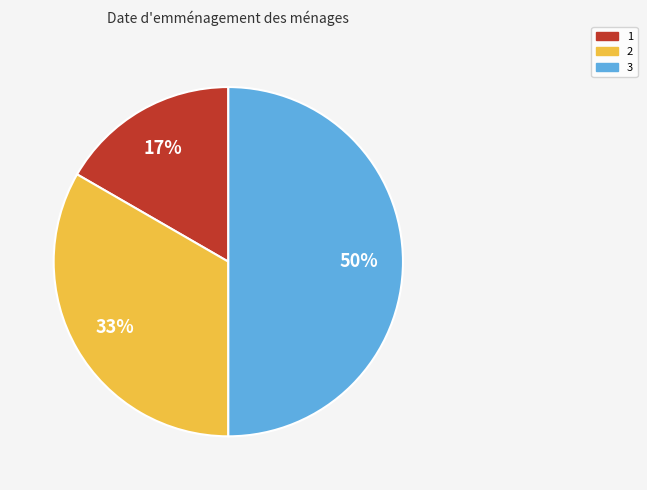

To the nearest percent, what is the average slice percentage?

33%